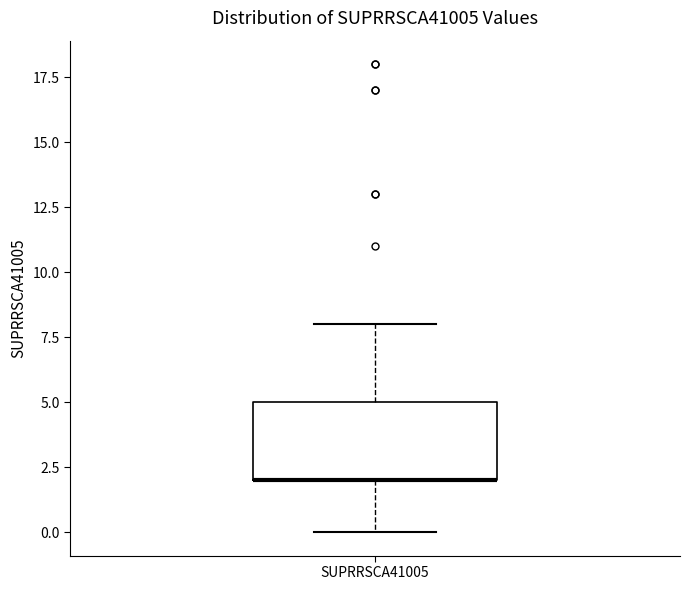

Where is the upper edge of the box for SUPRRSCA41005 on the y-axis? The values are not printed on the chart, so give them approximately, as read against the axis.

5